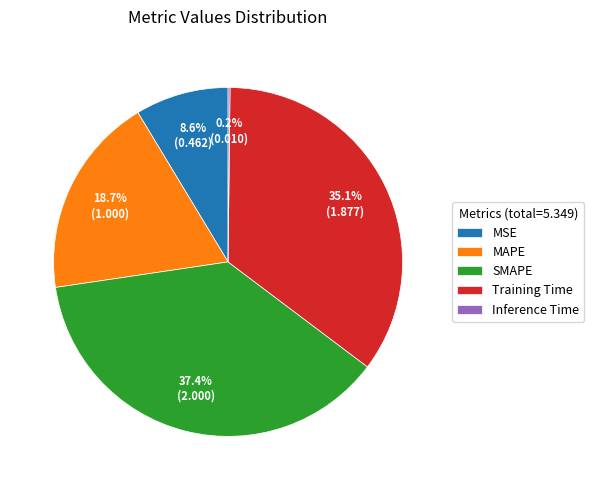

To the nearest percent, what portion does SMAPE represent?

37%